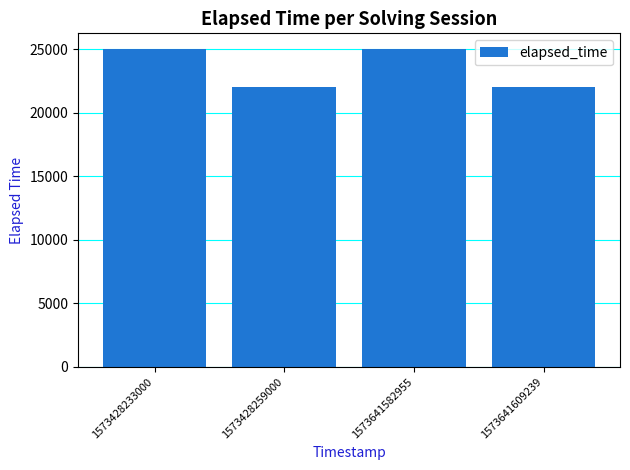

What is the ratio of the value at 1573428259000 to the value at 1573641609239?

1.0